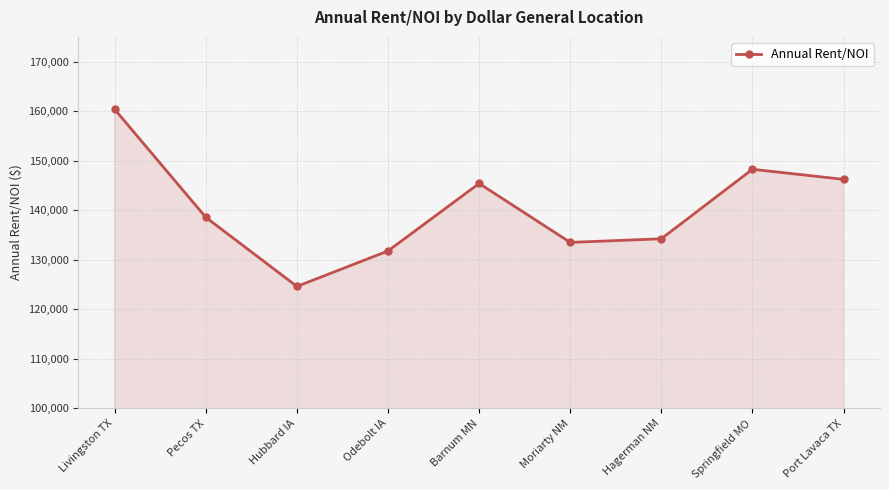

What is the smallest value displayed?

124607